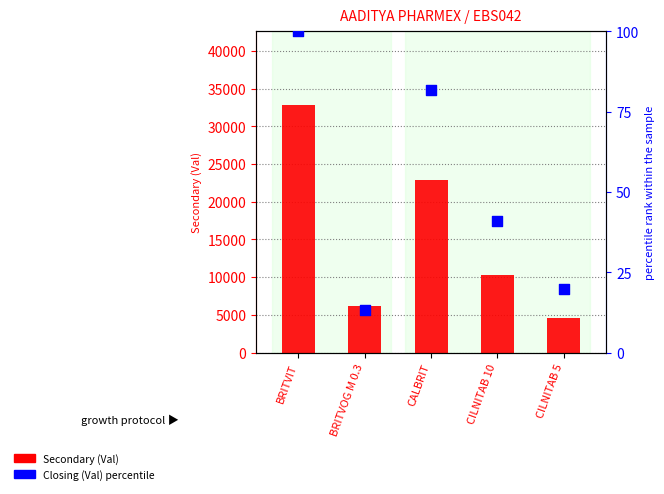

Which series has the largest total across all categories?

Secondary (Val)